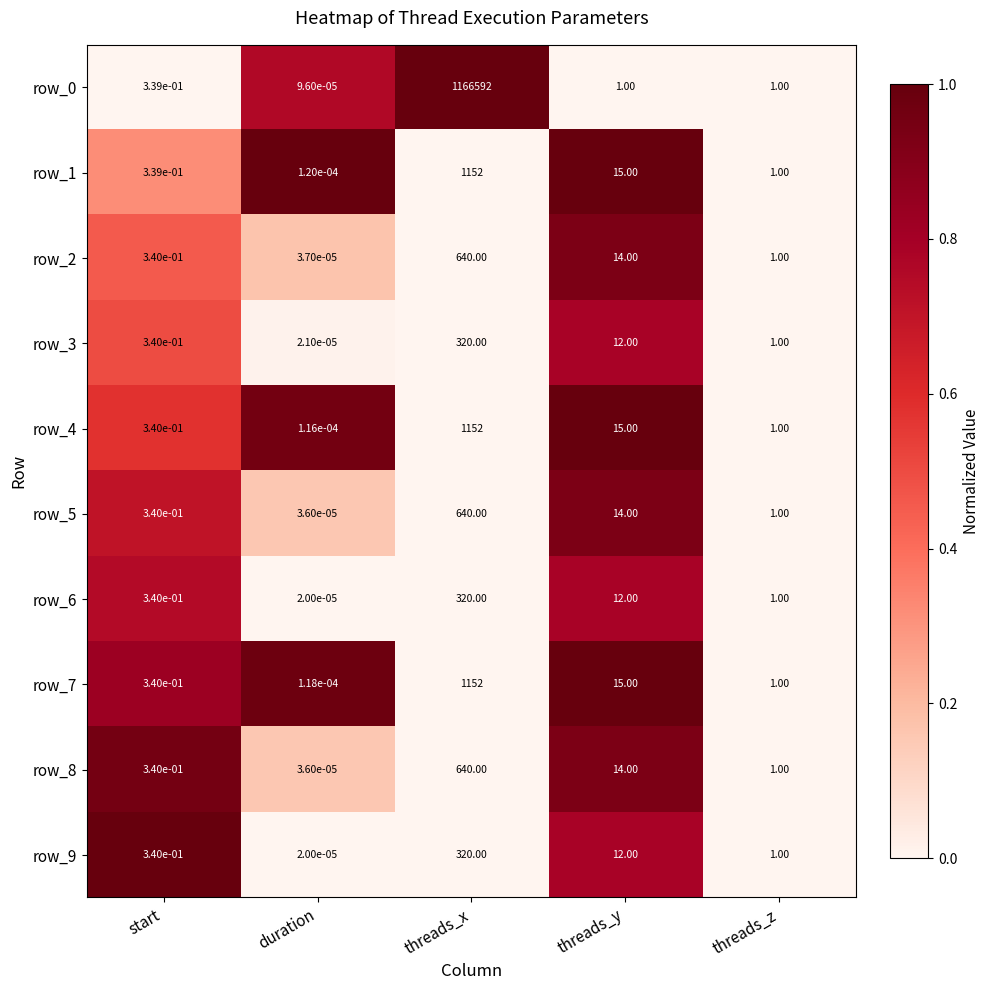

At which category is the sum across all series the highest?

threads_x